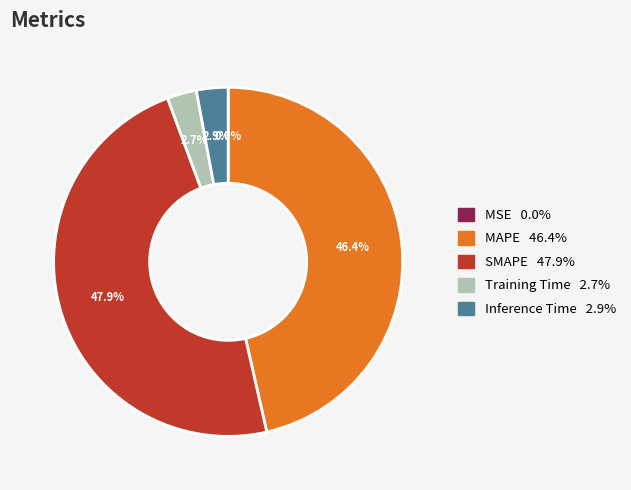

Which slice is the largest?

SMAPE